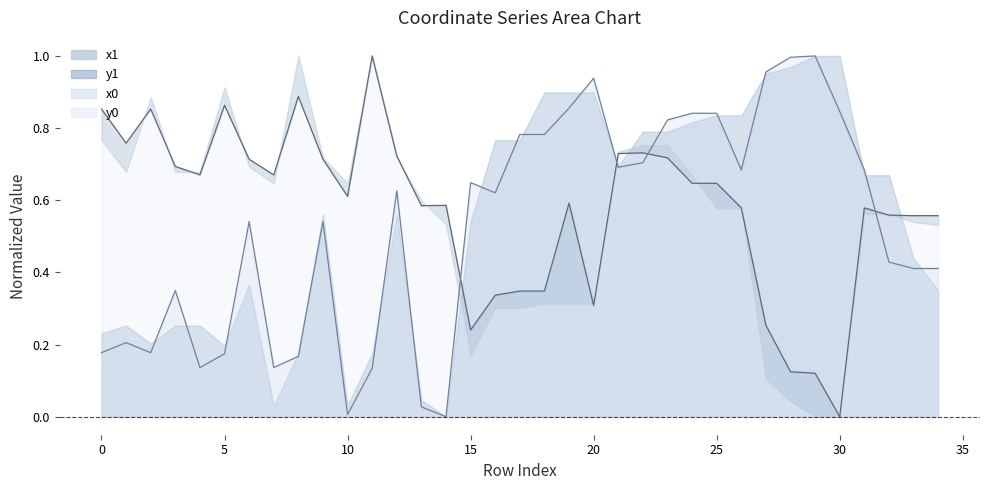

Where is the first local maximum for x1?

2